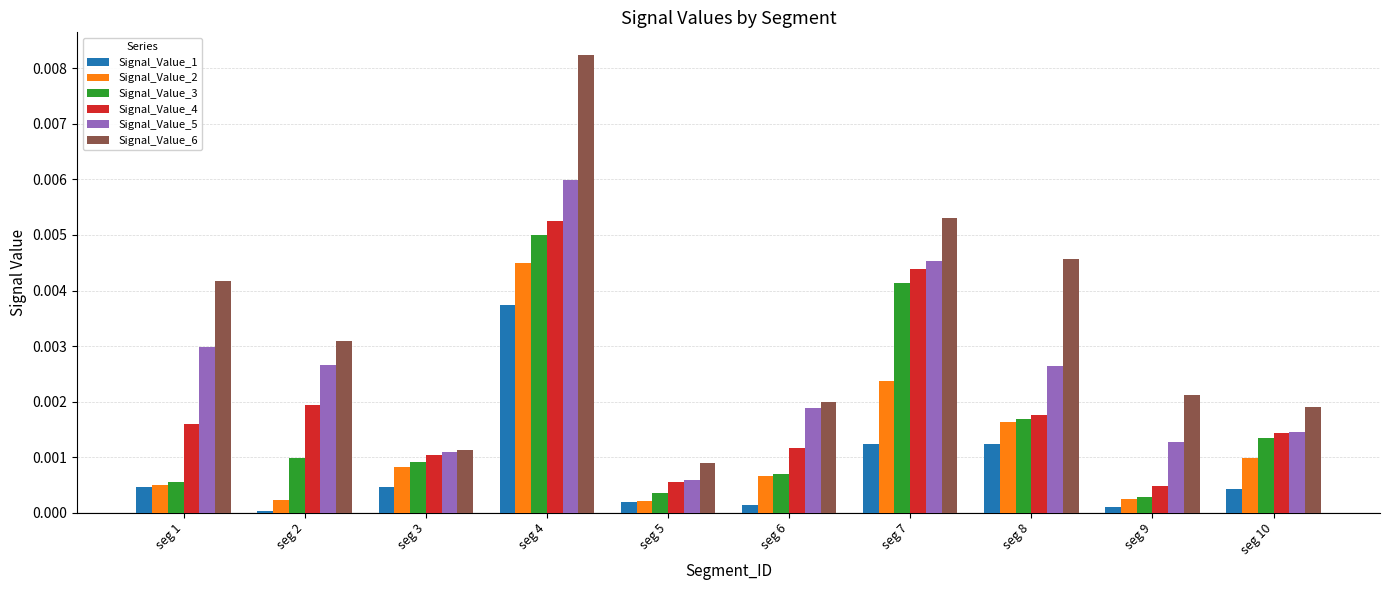

Does the chart contain stacked bars?

No